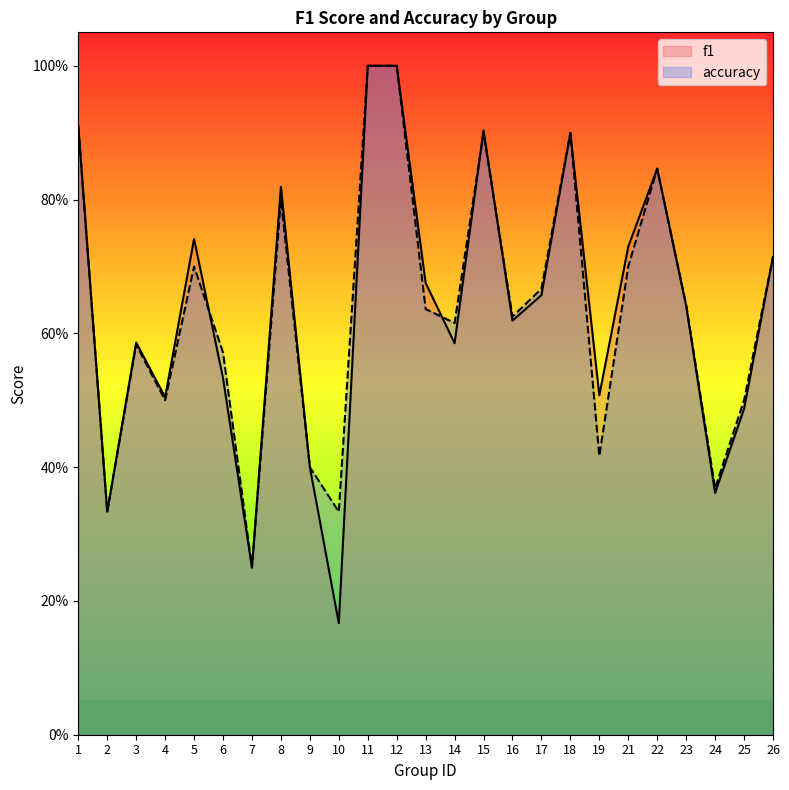

How many times do accuracy and f1 cross each other?

5